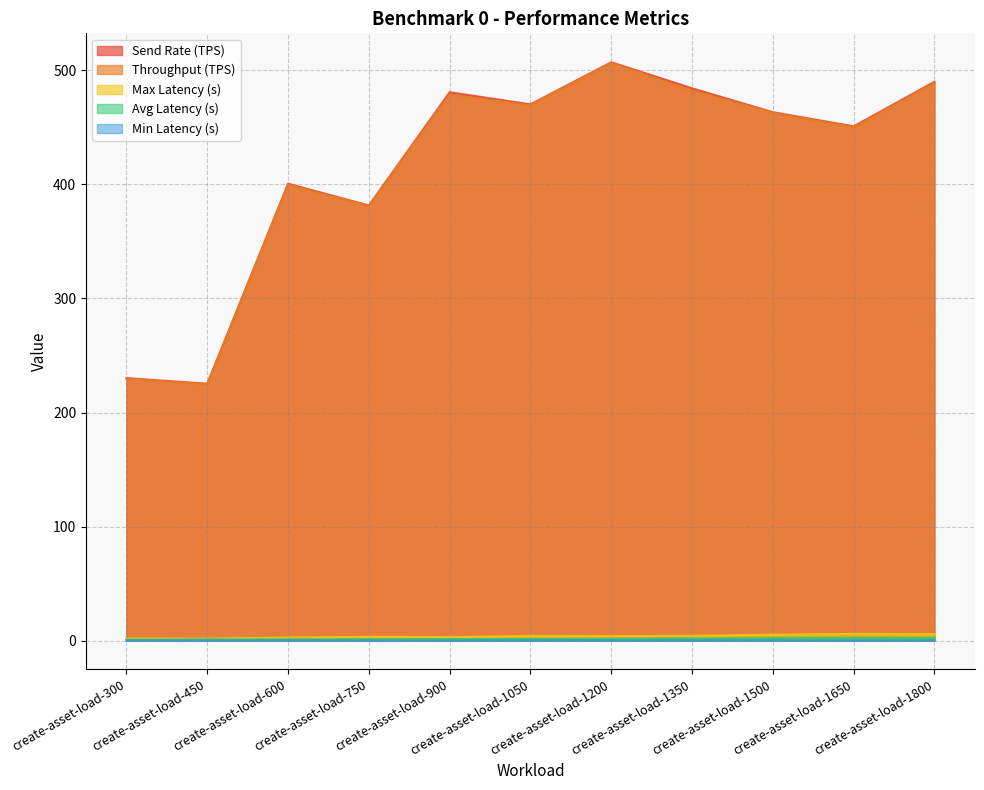

At which label is Throughput (TPS) closest to 365?

create-asset-load-750